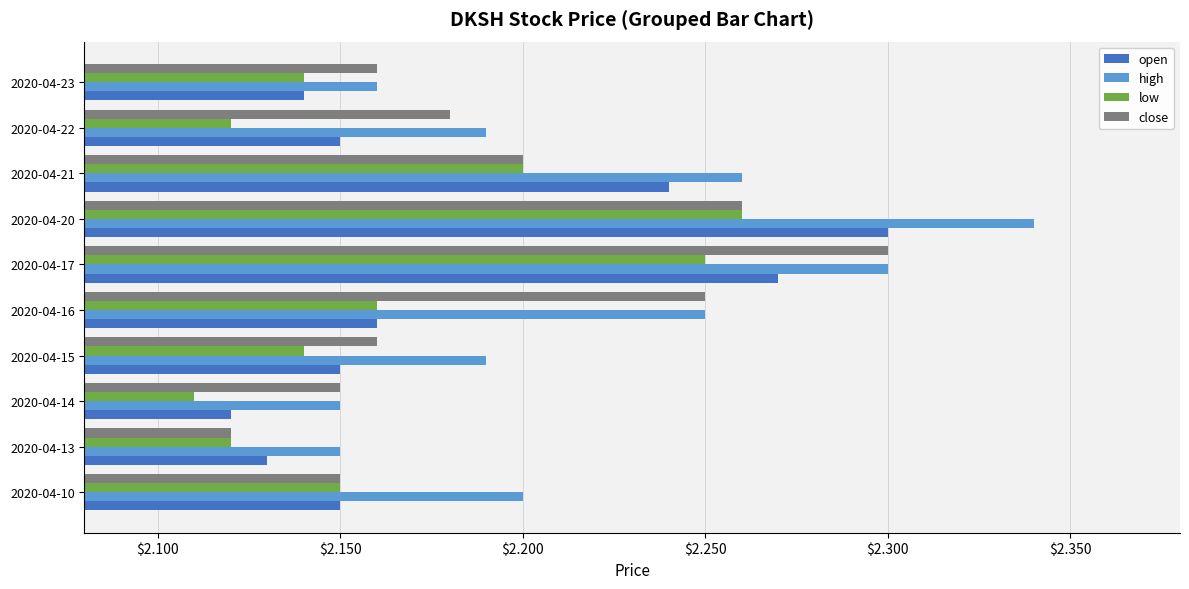

Is it true that open equals 2.2 at 2020-04-21?

True